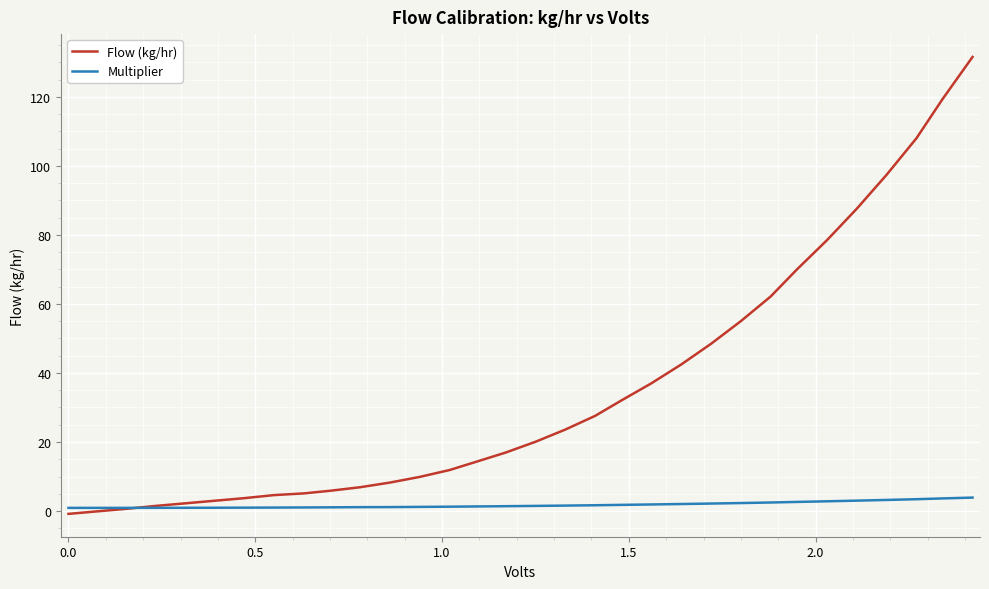

Which series has the largest total across all categories?

Flow (kg/hr)